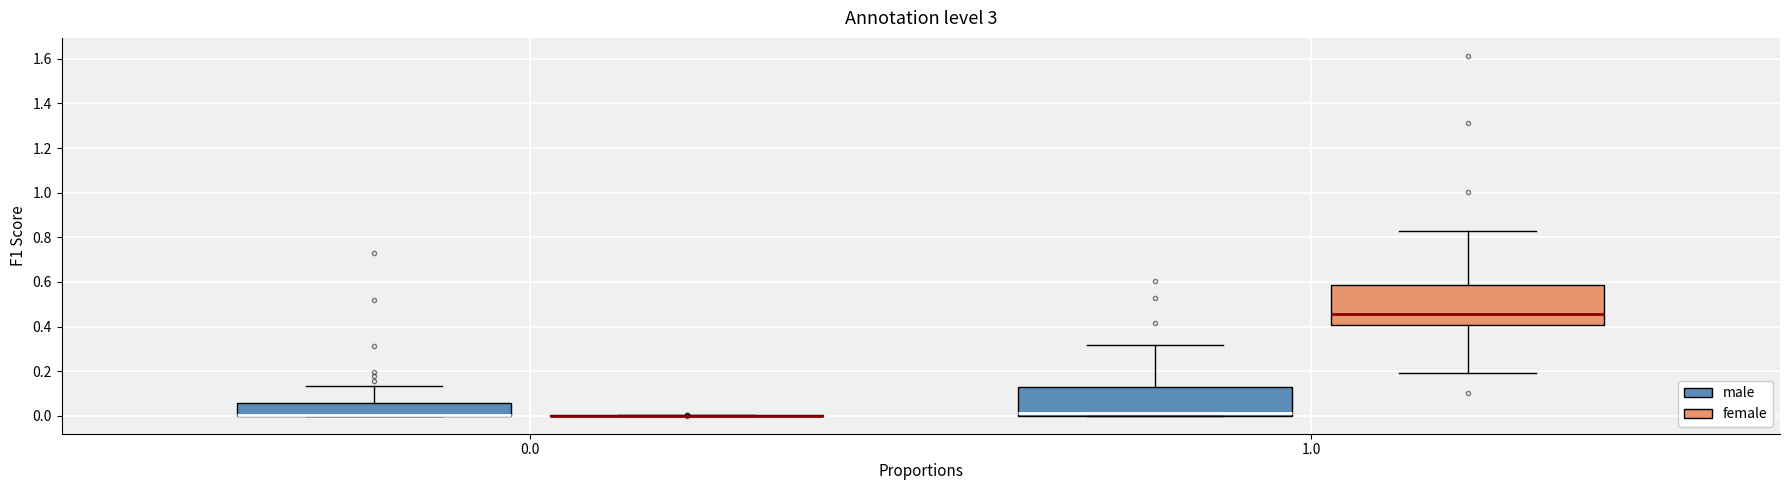

Which box is the tallest, from its lower edge to its upper edge?

1.0 (female)